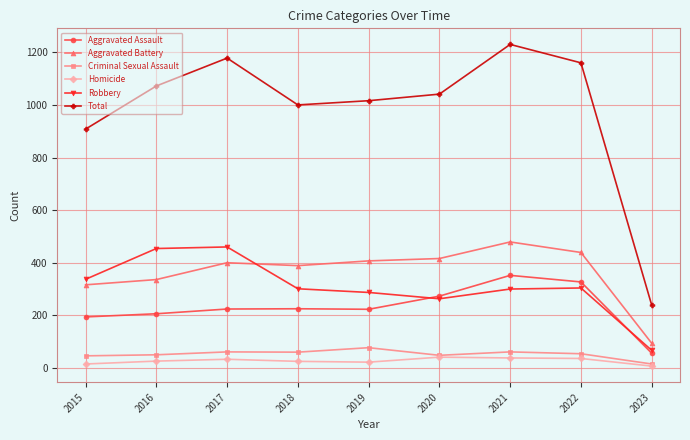

True or false: Homicide has more than 0 interior local peaks.

True